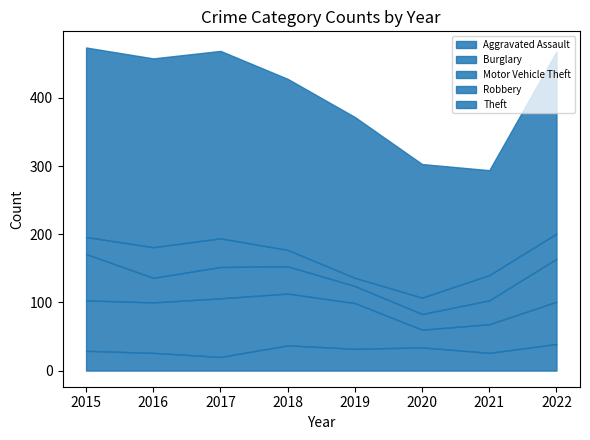

Reading left to right, transcribe all the data shown in this chart.

Aggravated Assault: 29	26	20	37	32	34	26	39
Burglary: 74	74	86	76	67	26	42	62
Motor Vehicle Theft: 68	36	46	40	25	23	35	63
Robbery: 25	45	42	24	12	24	37	37
Theft: 278	277	275	251	236	196	154	267